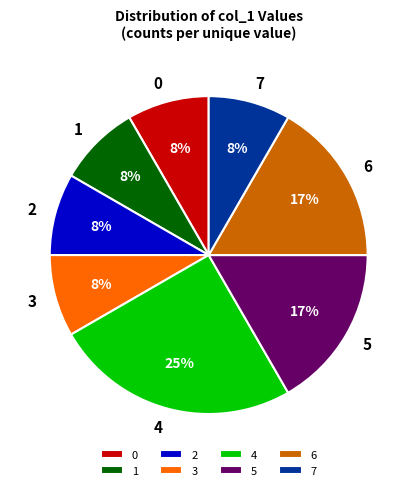

How many slices are in this pie chart?

8